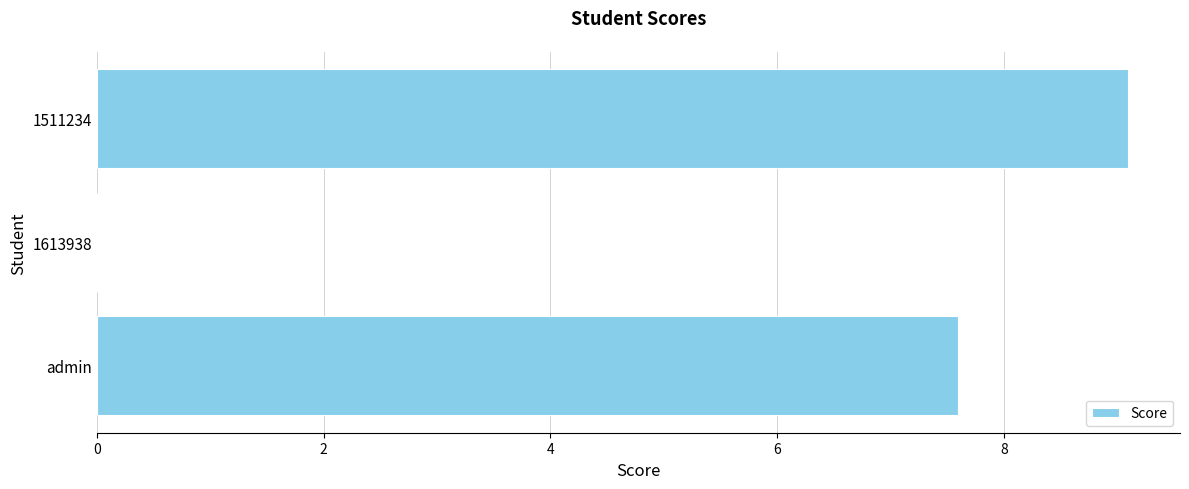

What is the sum of all values?

16.7